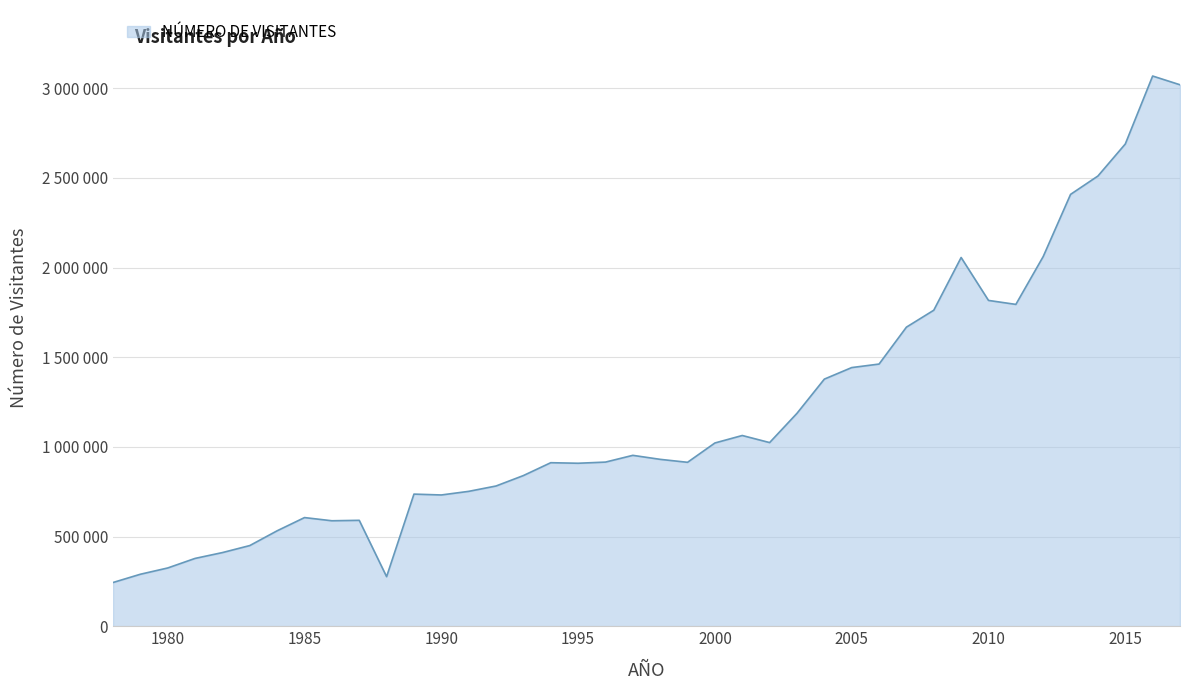

Where is the first local minimum?

1986